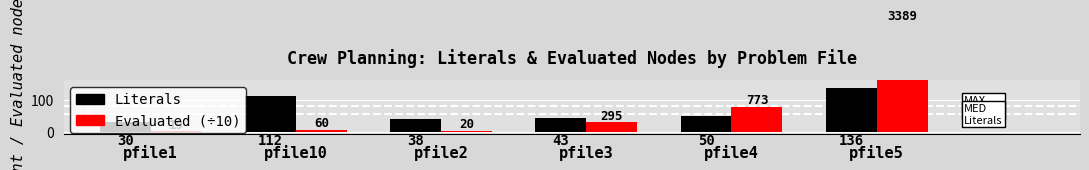

Is the value of Literals at pfile1 greater than the value of Evaluated (÷10) at pfile5?

No